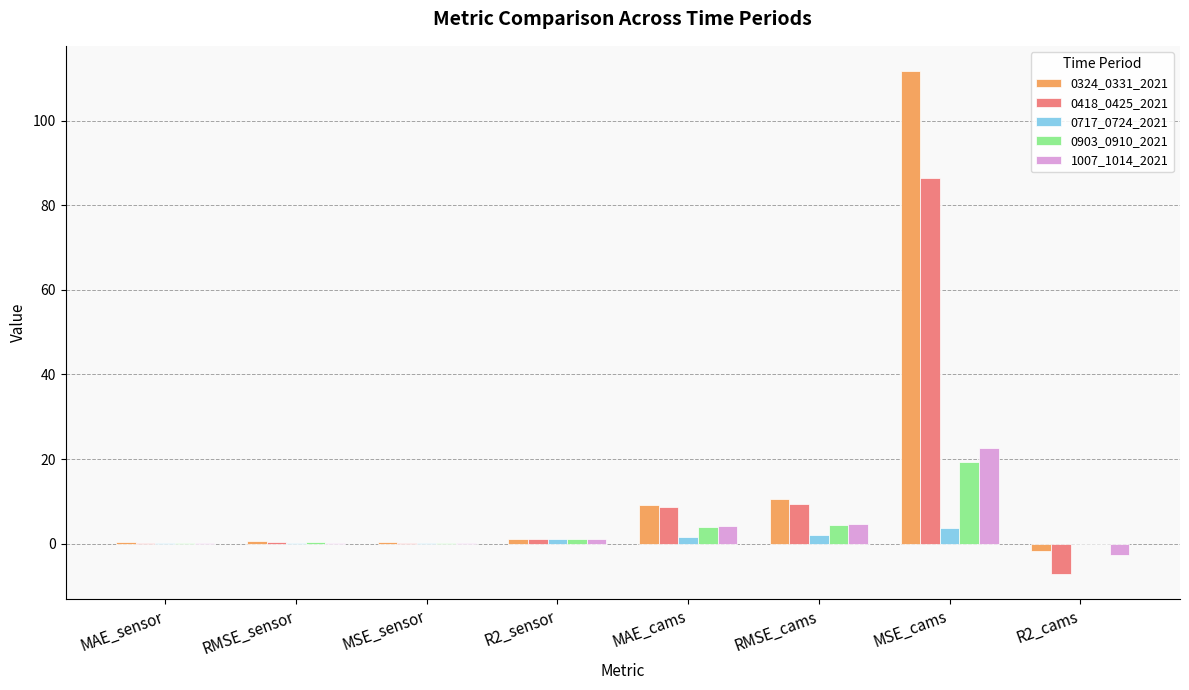

What are all the series names shown in the legend?

0324_0331_2021, 0418_0425_2021, 0717_0724_2021, 0903_0910_2021, 1007_1014_2021